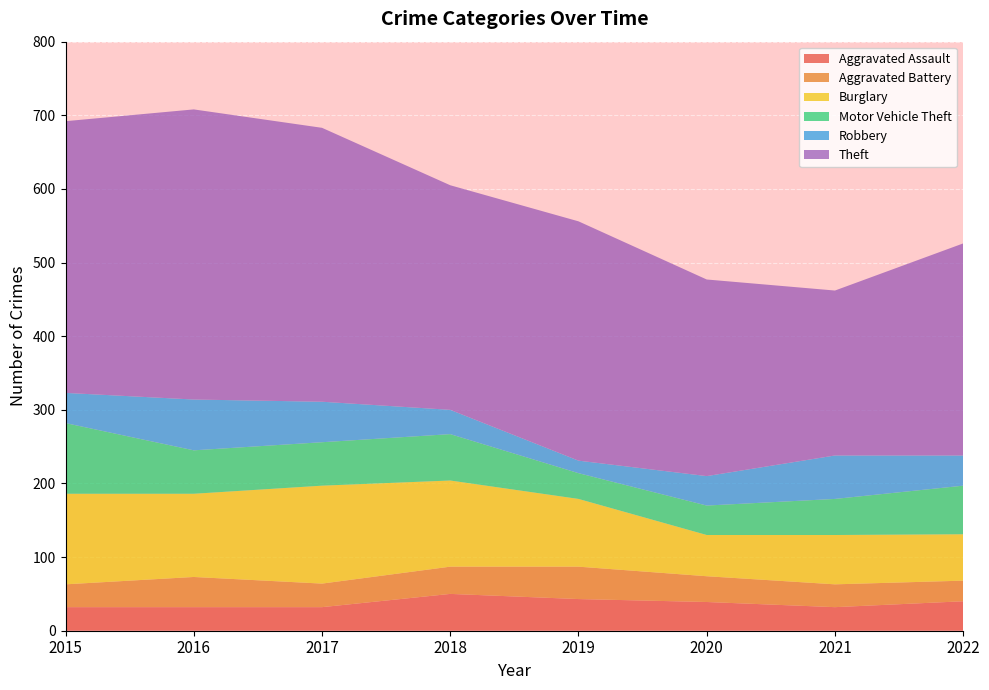

Reading left to right, extract all data points from this chart.

Aggravated Assault: 32	32	32	50	43	39	32	40
Aggravated Battery: 31	41	32	37	44	35	31	28
Burglary: 123	113	133	117	92	56	67	63
Motor Vehicle Theft: 96	59	59	63	35	40	49	66
Robbery: 41	69	55	33	17	40	59	41
Theft: 369	394	372	305	325	267	224	288